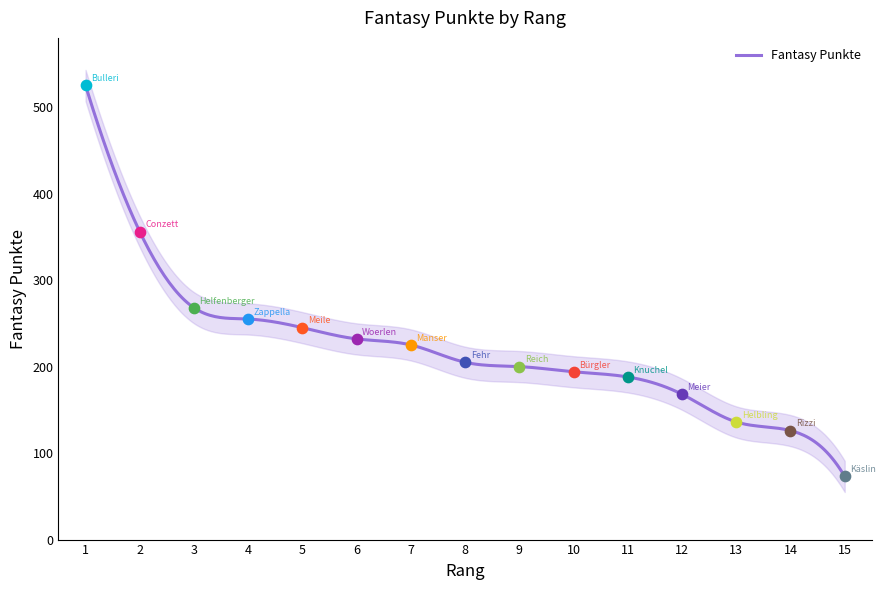

Which has a higher value, 11 or 6?

6